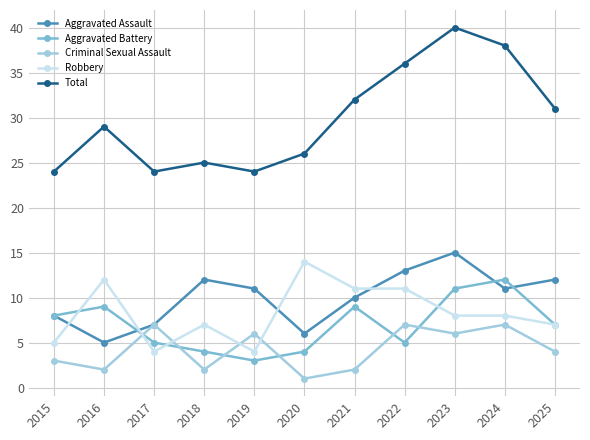

True or false: Criminal Sexual Assault and Total cross at least once.

False